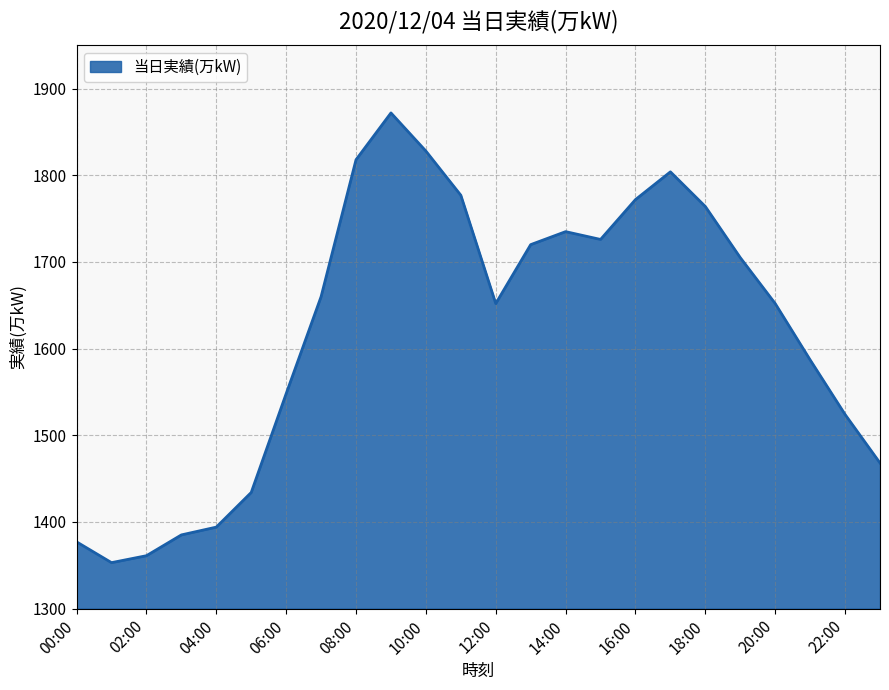

How many categories are shown in the chart?

24